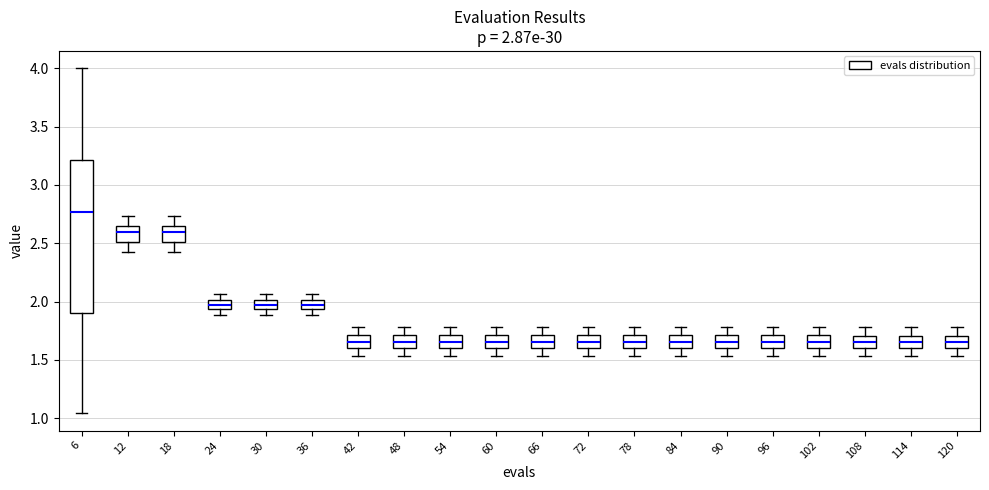

Which box is the tallest, from its lower edge to its upper edge?

6